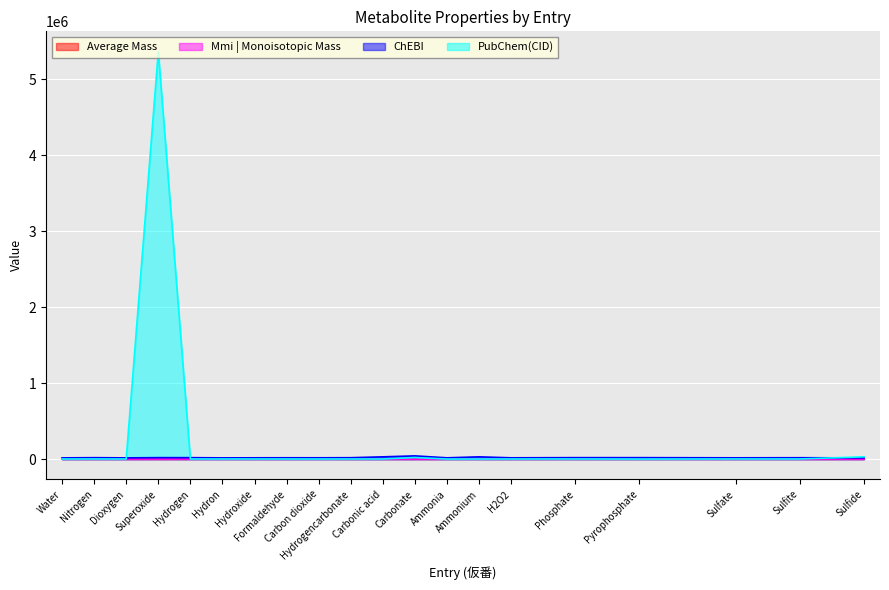

True or false: ChEBI has more than 0 interior local peaks.

True